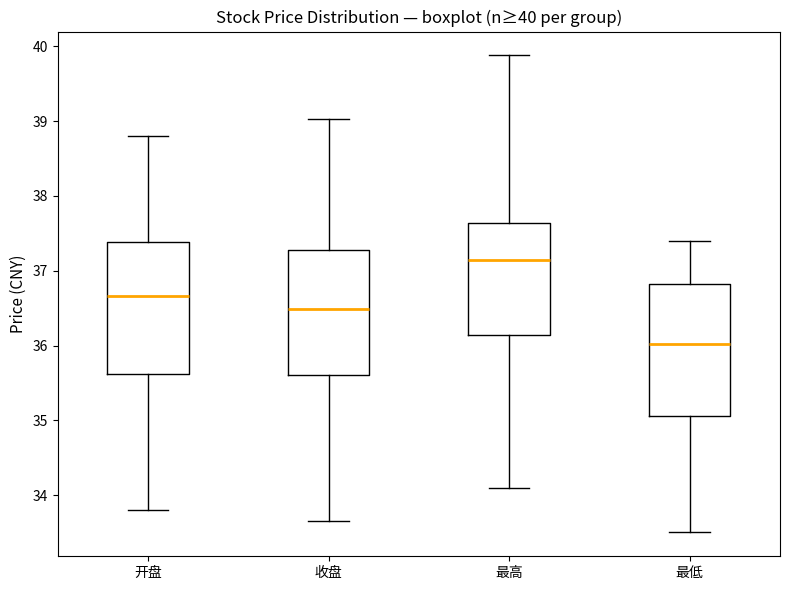

Which box has the lowest median line?

最低